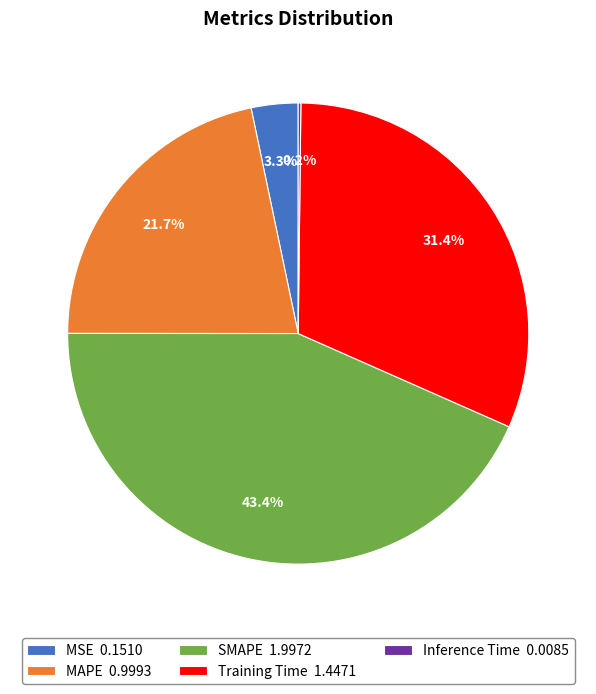

Between MAPE 0.9993 and Training Time 1.4471, which is larger?

Training Time 1.4471